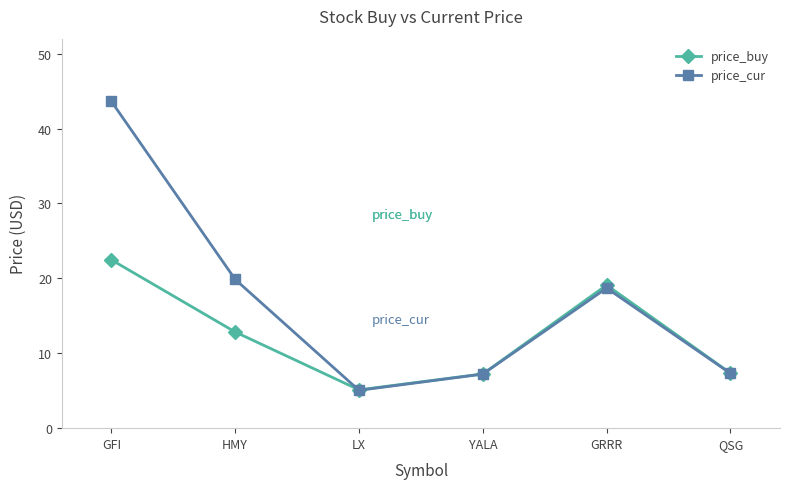

At which label does price_buy reach its minimum?

LX